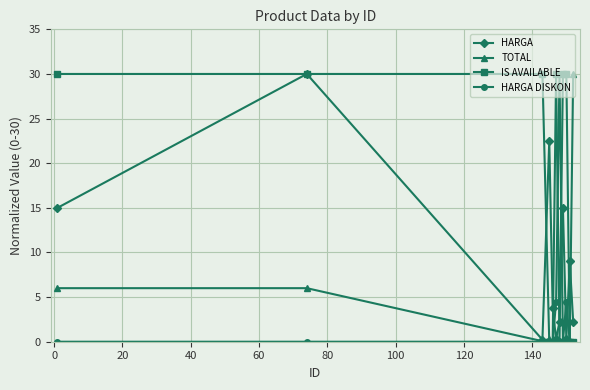

True or false: HARGA has more than 0 points higher than both neighbors.

True